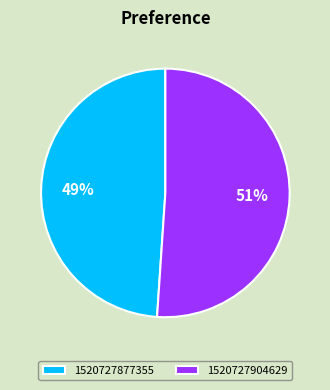

To the nearest percent, what is the difference between the 1520727877355 and 1520727904629 slice percentages?

2%